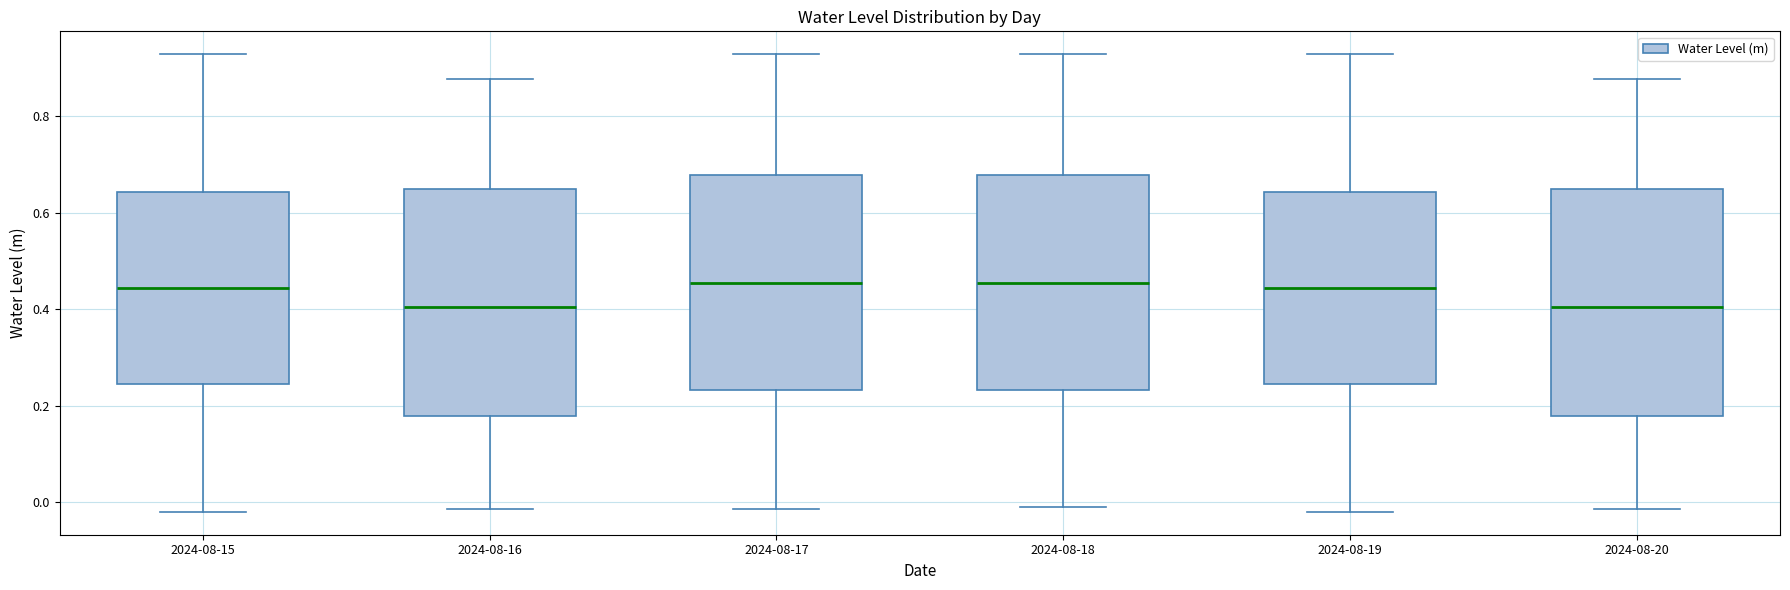

Where is the upper edge of the box for 2024-08-18 on the y-axis? The values are not printed on the chart, so give them approximately, as read against the axis.

0.68